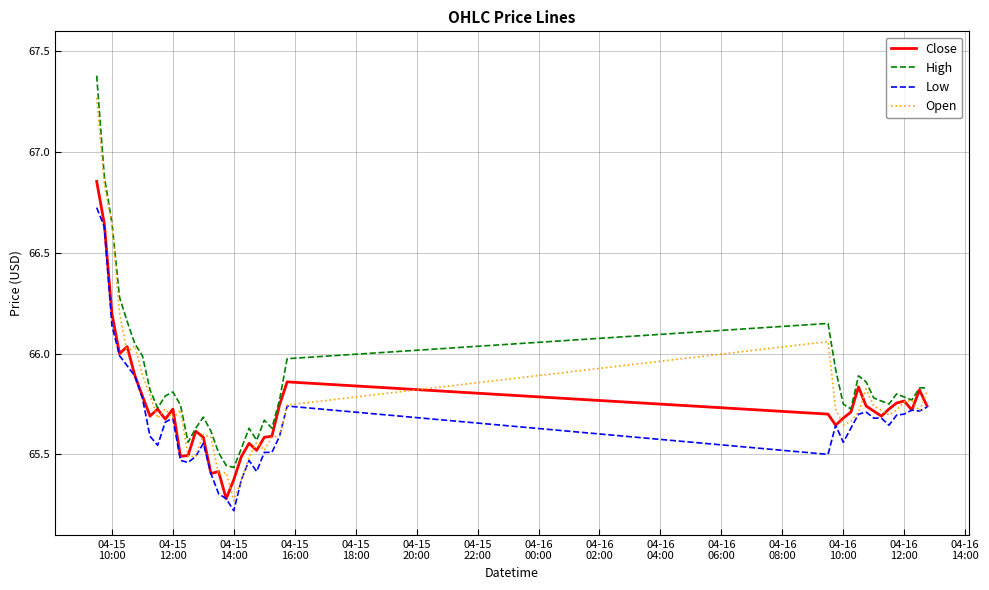

What is the smallest value displayed?

65.2